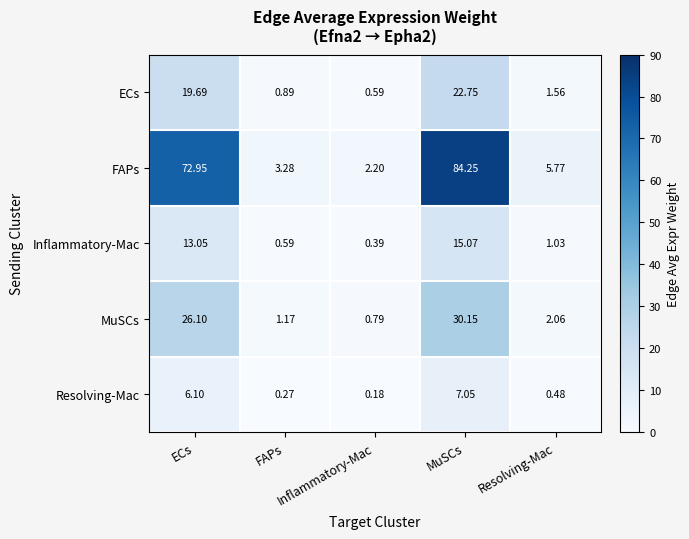

Which series has the largest total across all categories?

FAPs